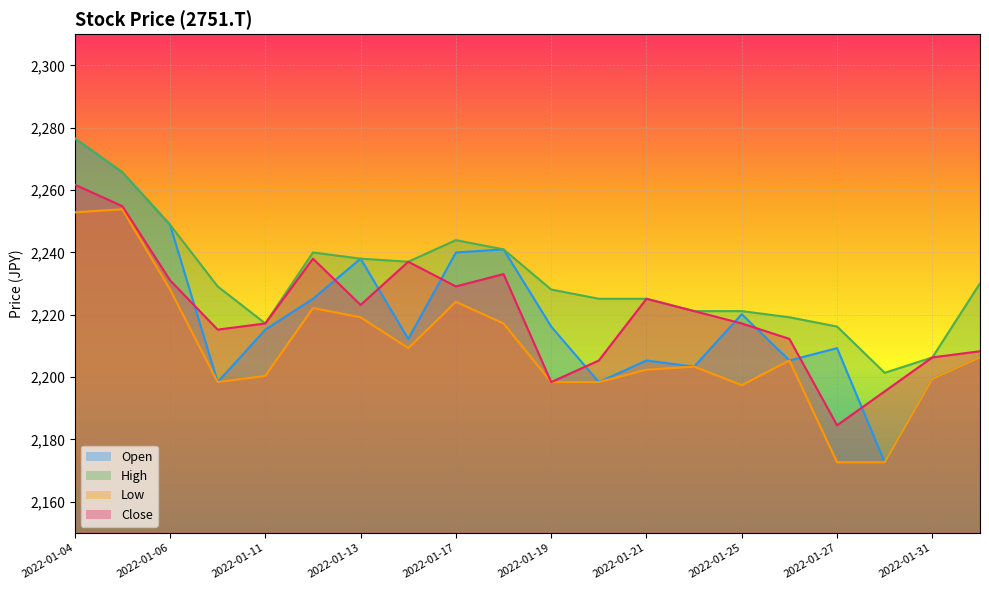

True or false: Close and Low intersect in this chart.

False